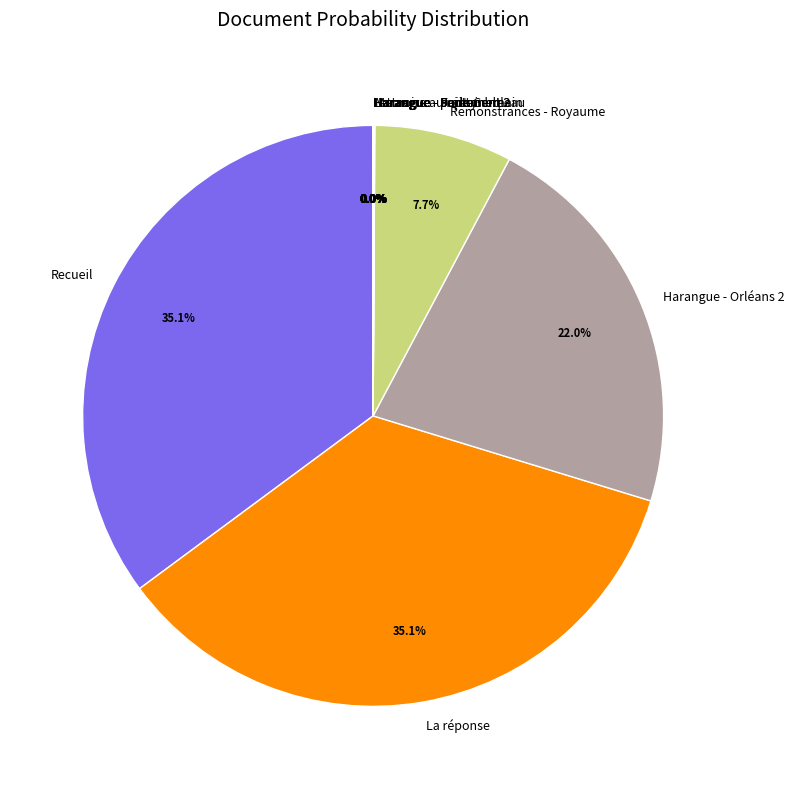

How much of the chart is everything except Remonstrances - Royaume?

92.3%